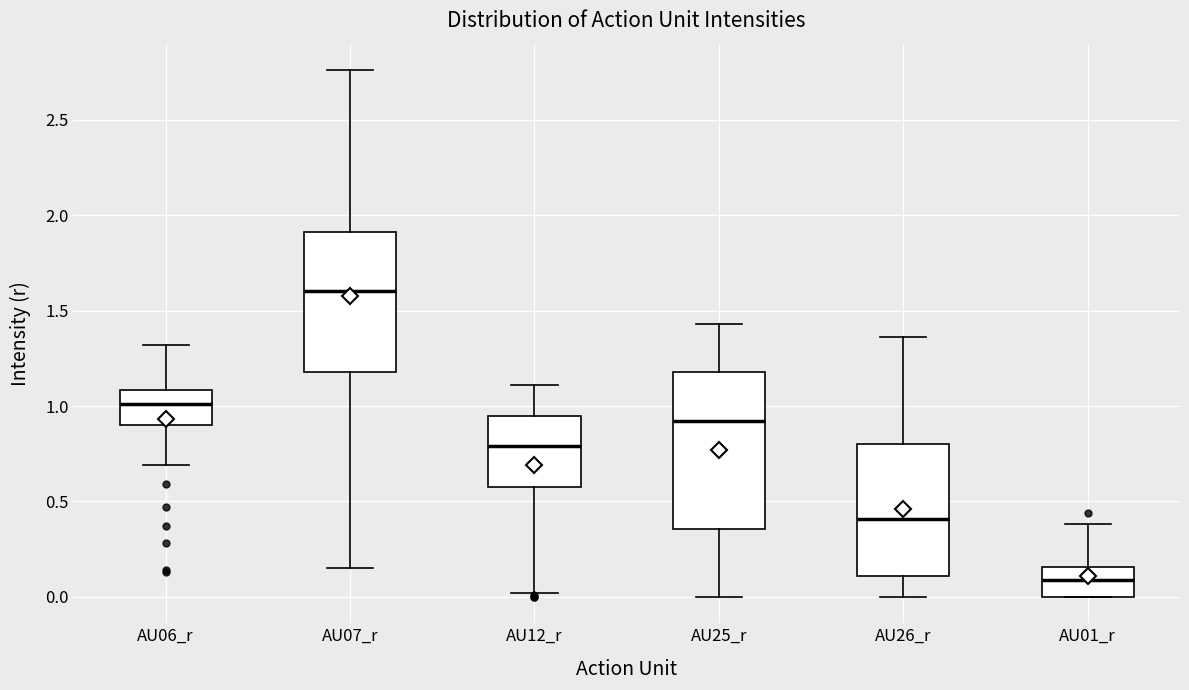

Where does the median line of the box for AU07_r sit on the y-axis? The values are not printed on the chart, so give them approximately, as read against the axis.

1.60